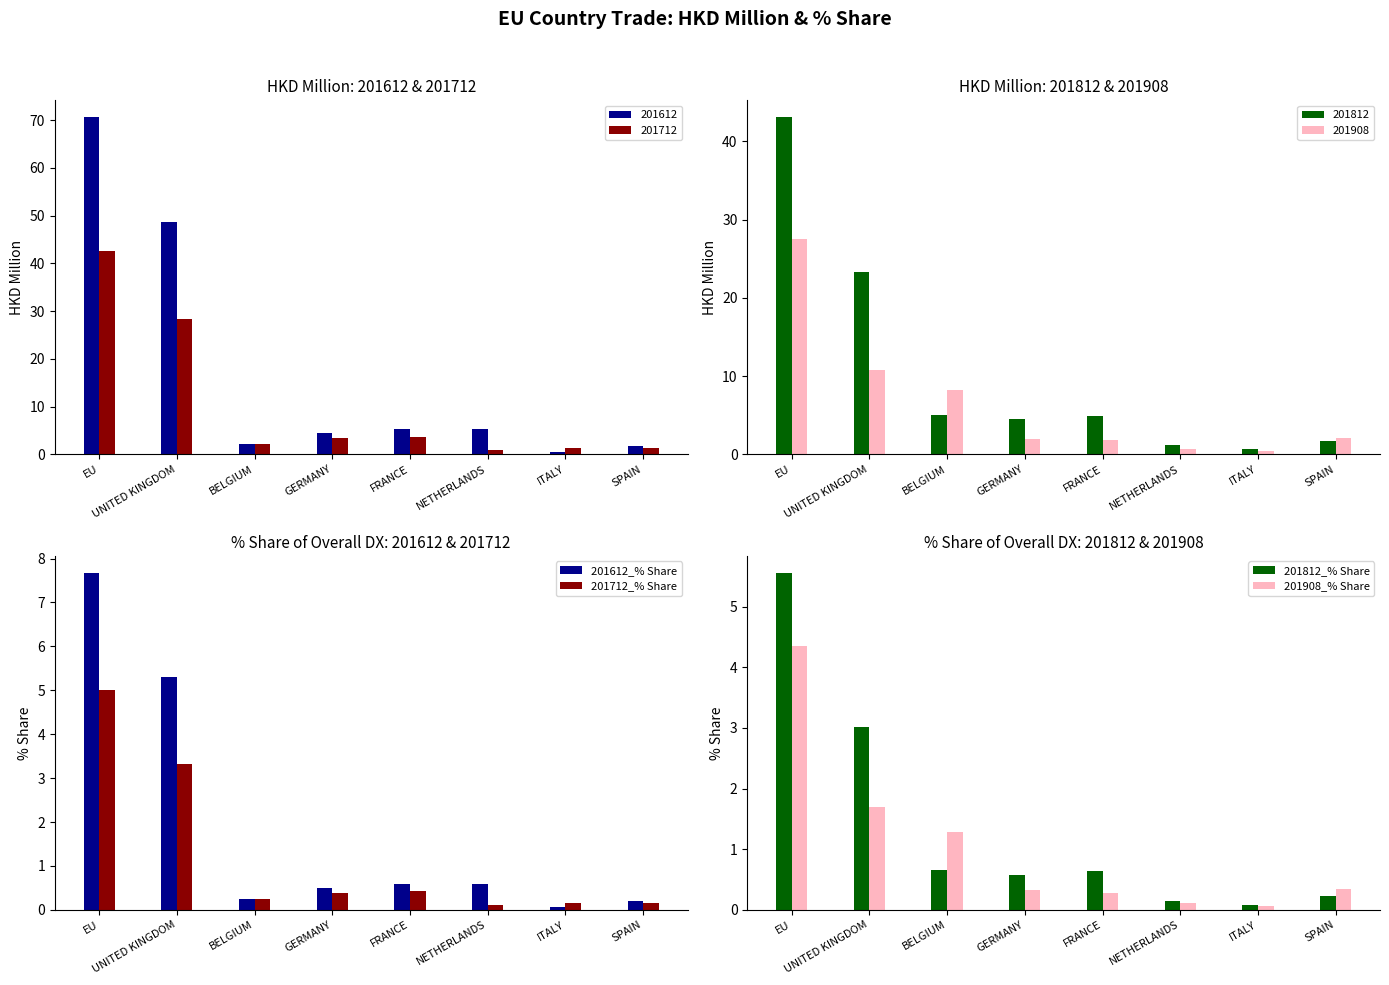

What is the maximum value shown in the chart?

7.7